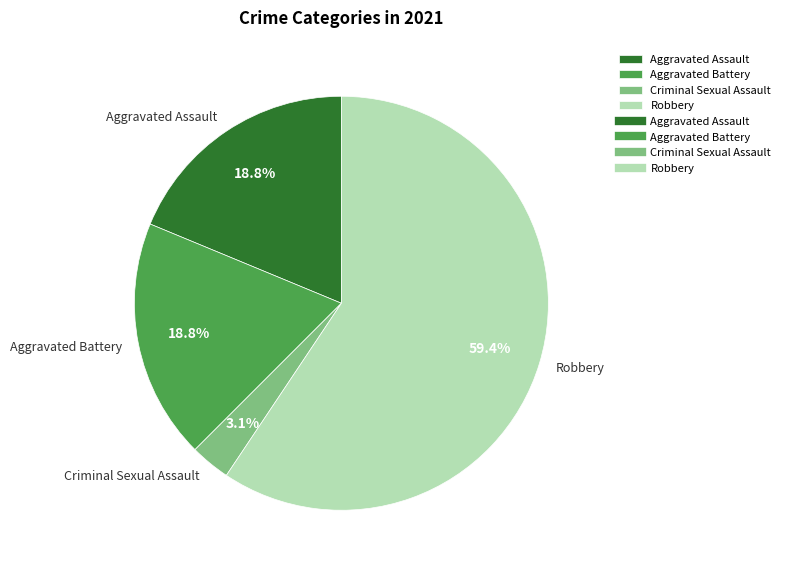

How many segments does this pie chart have?

4